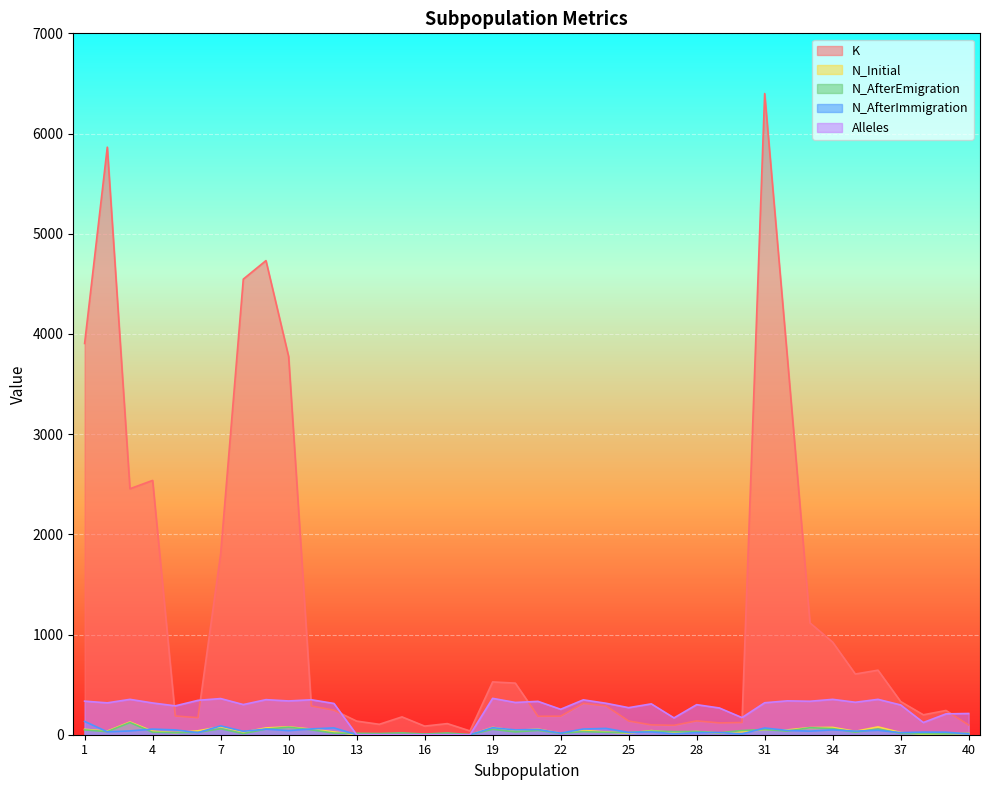

What is the value of the N_AfterImmigration point at the 6th from the left?

21